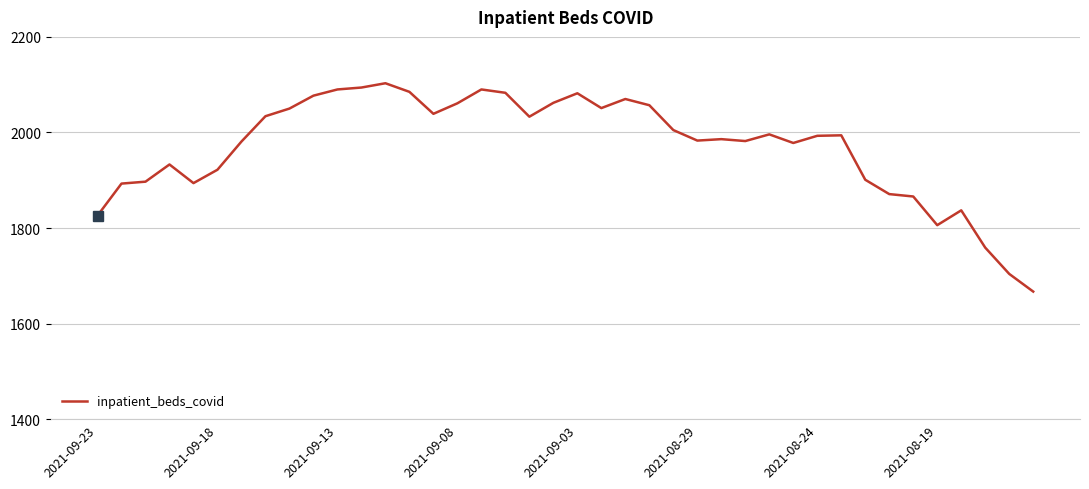

What is the minimum value shown in the chart?

1667